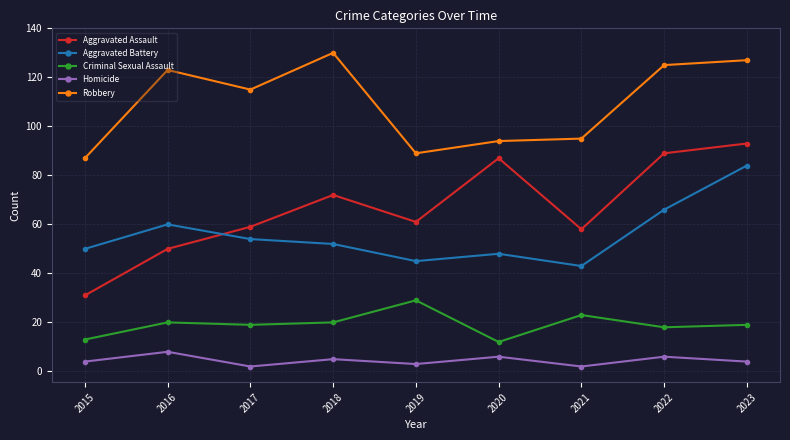

Count the number of categories in the chart.

9